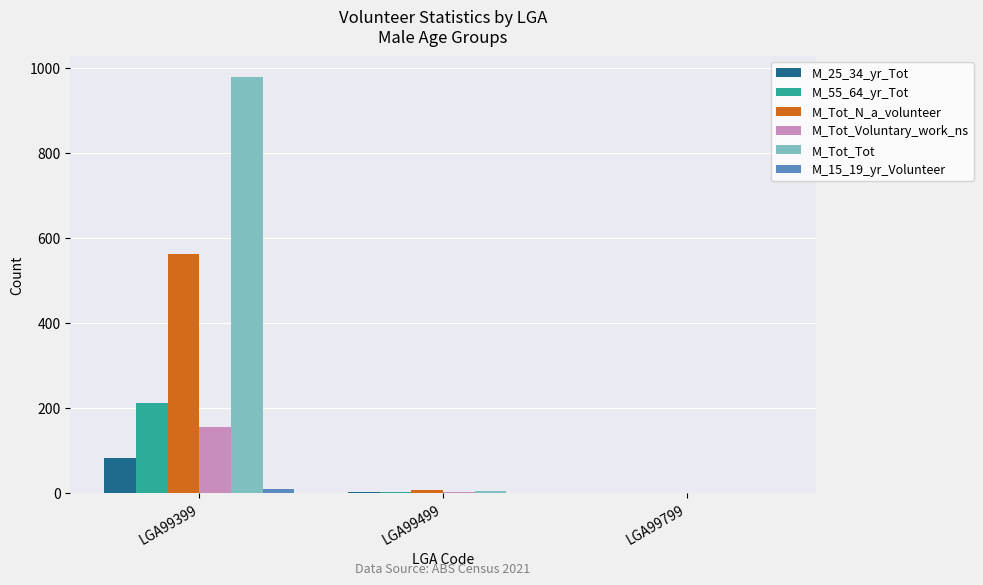

At which category is the sum across all series the highest?

LGA99399